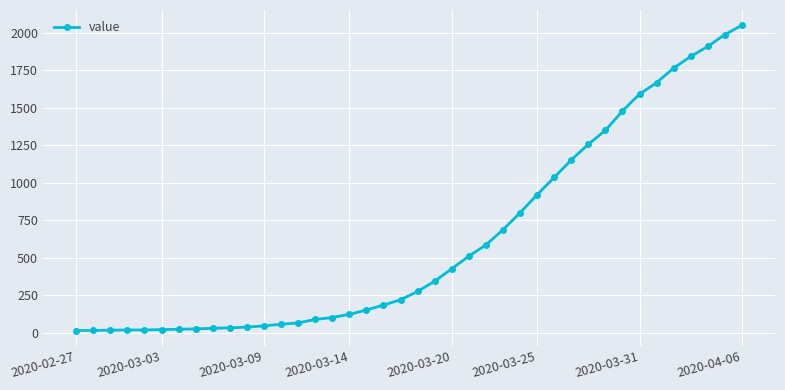

What is the maximum value shown in the chart?

2049